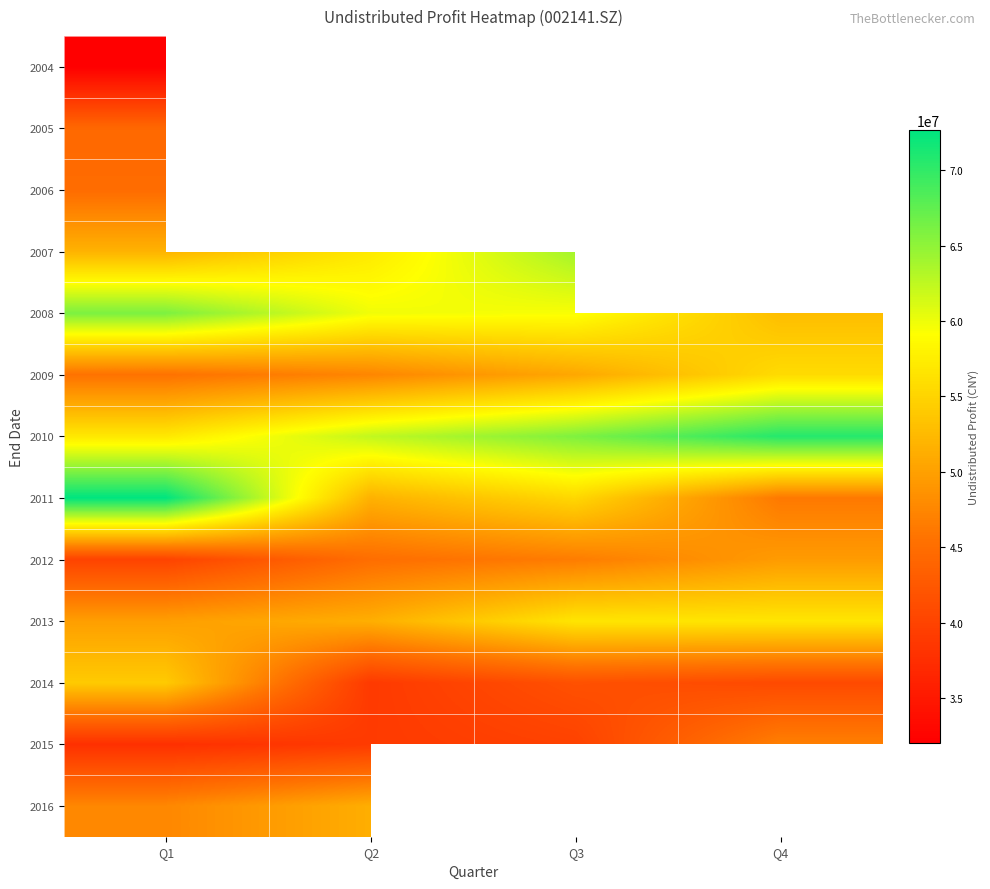

How many categories are shown in the chart?

4